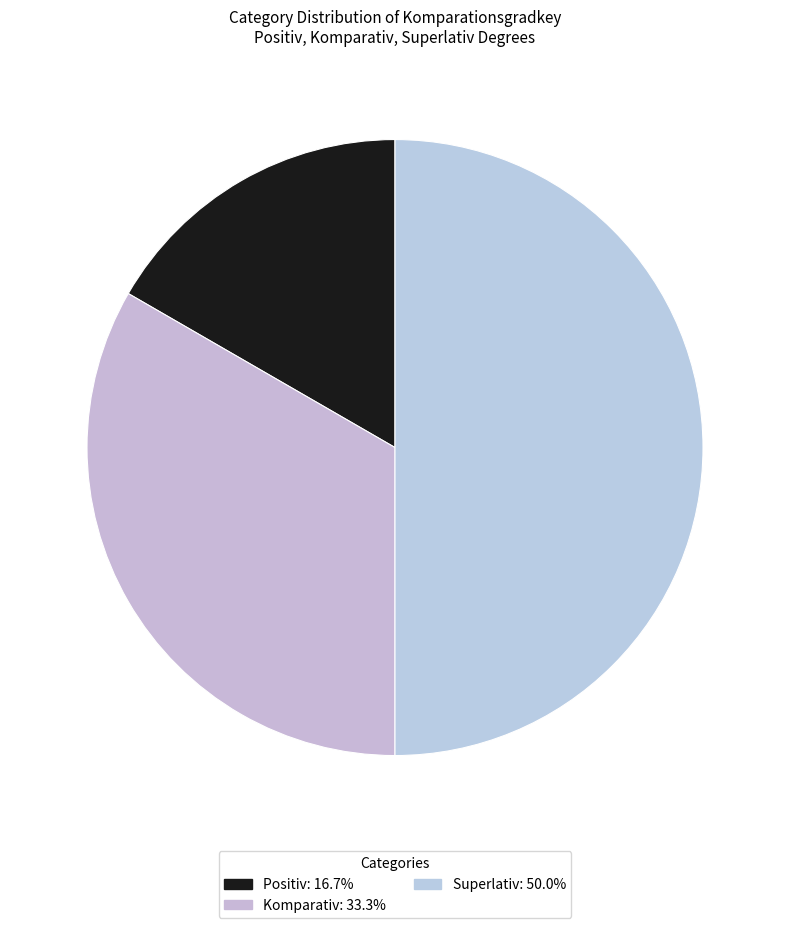

To the nearest percent, what is the combined percentage of Superlativ and Positiv?

67%